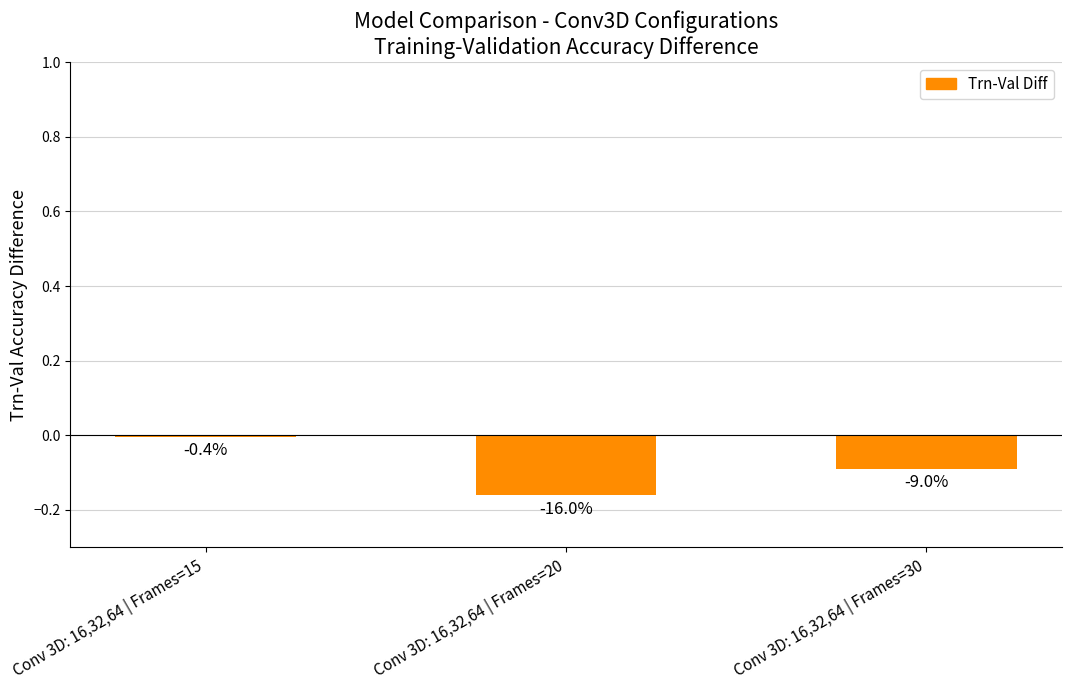

Are the bars horizontal?

No